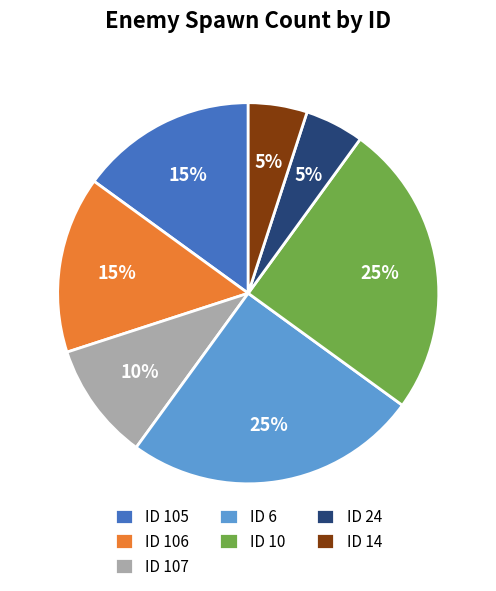

How many slices are in this pie chart?

7